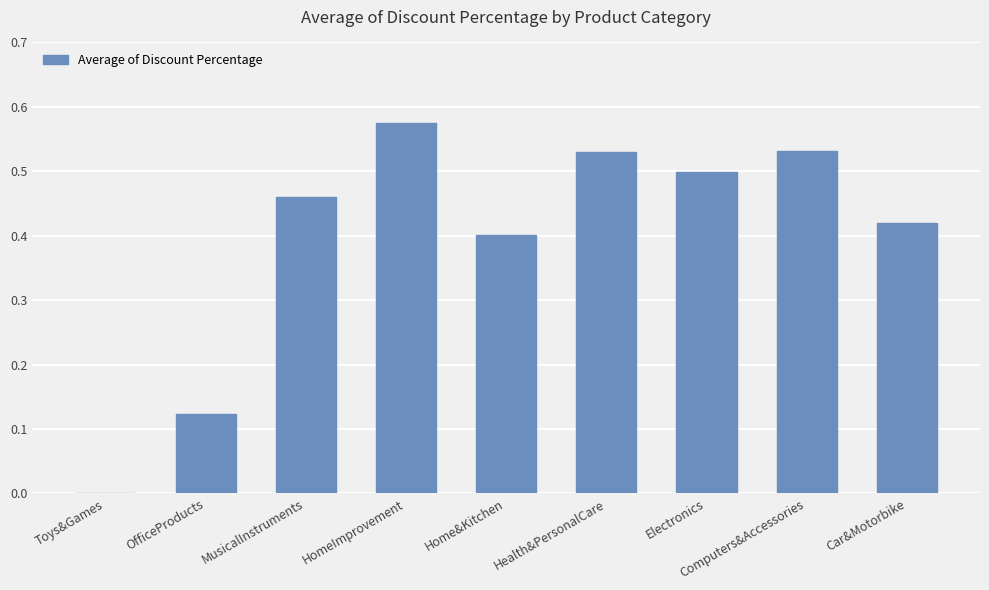

What is the change in value from Health&PersonalCare to Car&Motorbike?

-0.1